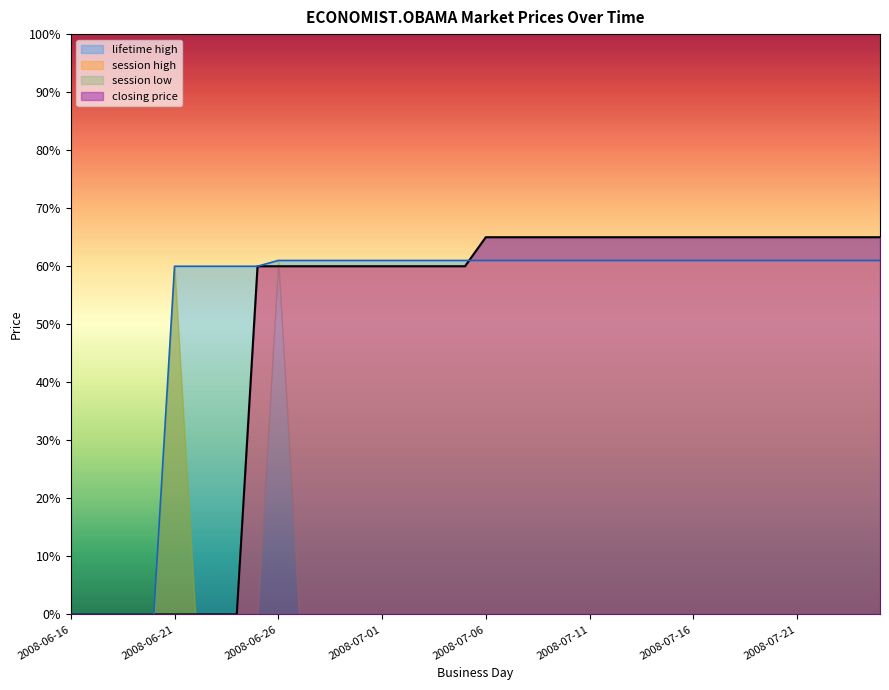

At 2008-07-18, list the series in order from smallest to largest.

lifetime high, closing price